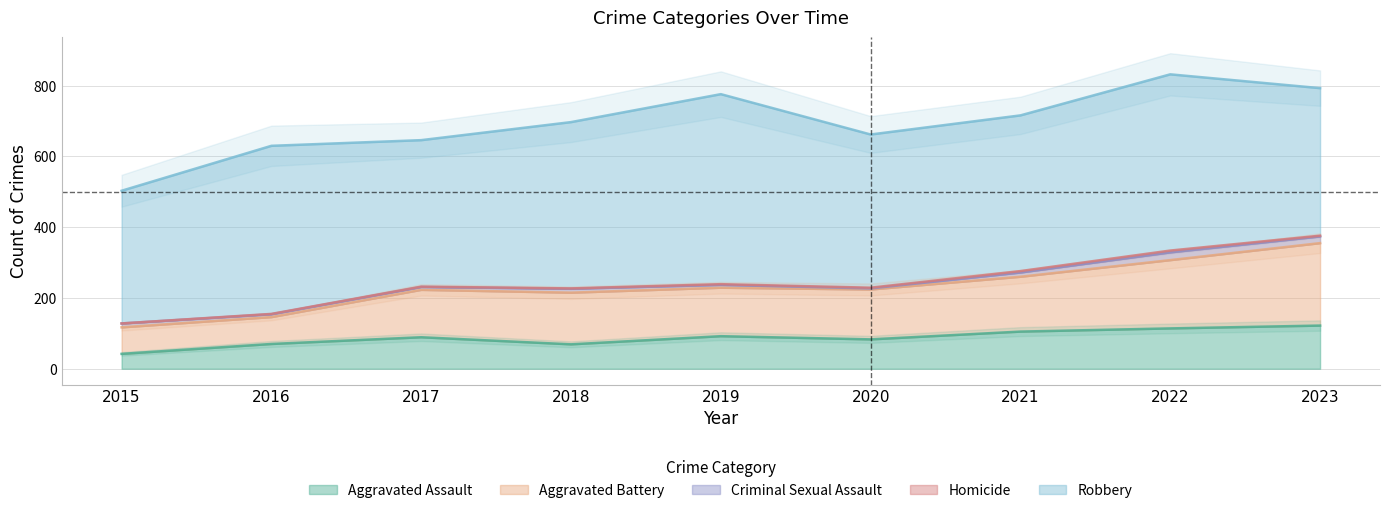

What is the average value of the Criminal Sexual Assault series?

11